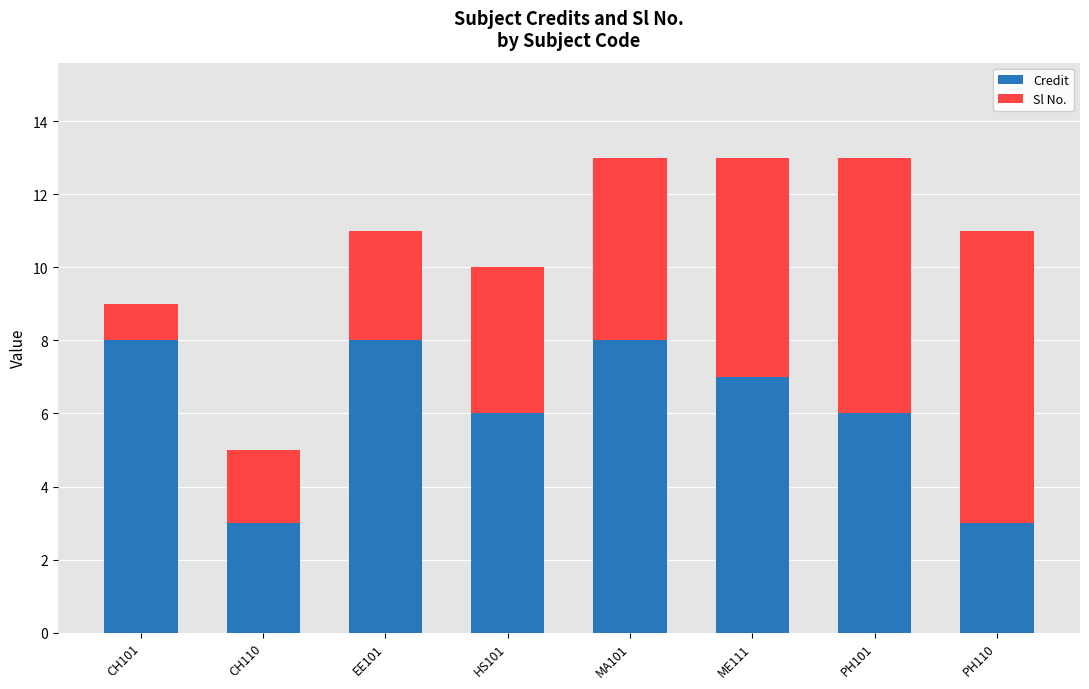

Reading right to left, transcribe the values for Credit.

3	6	7	8	6	8	3	8